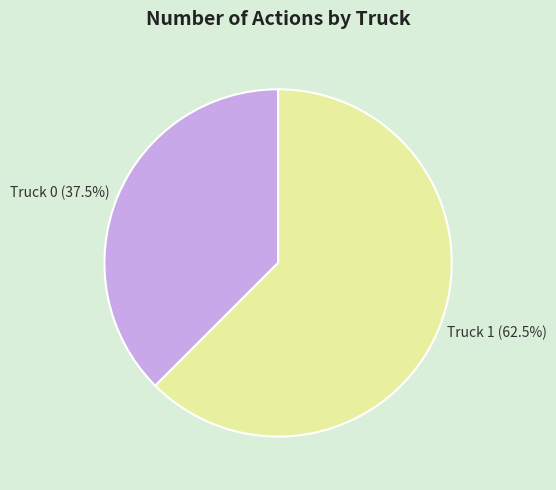

Is it true that Truck 1 is 48% of the pie?

False